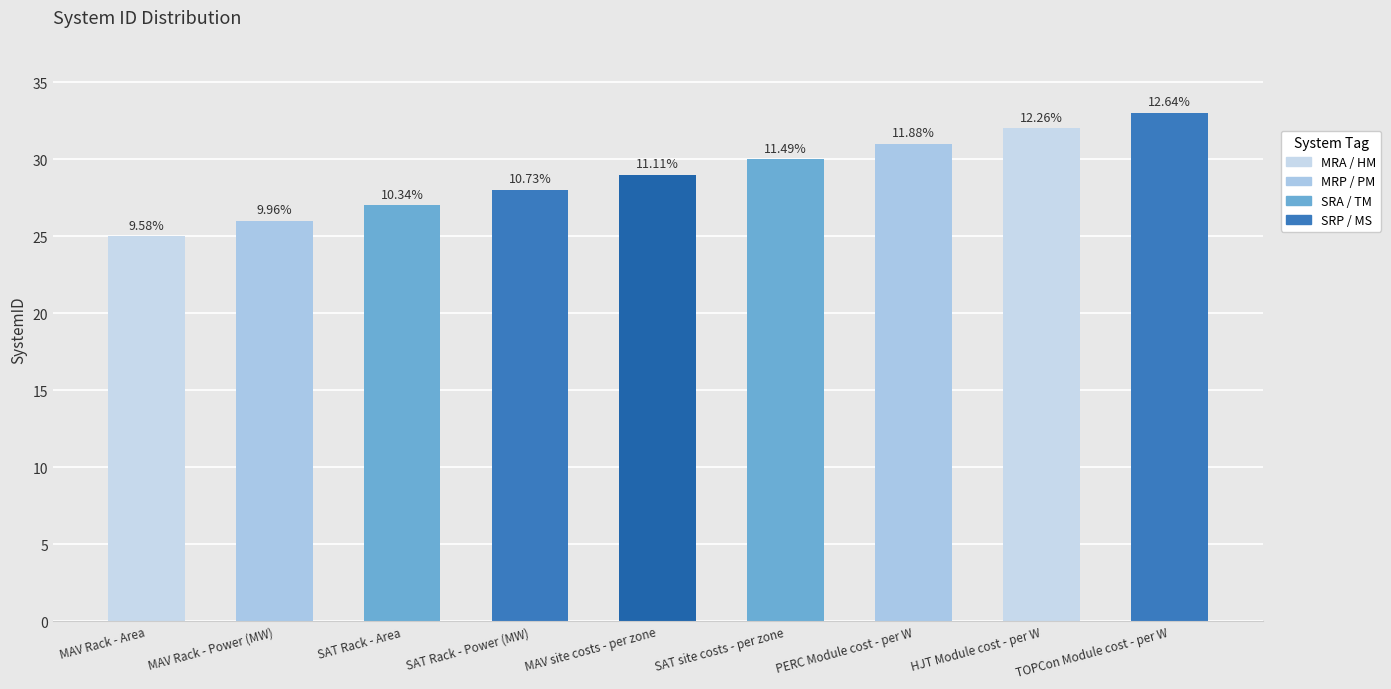

Reading right to left, transcribe all the data shown in this chart.

33	32	31	30	29	28	27	26	25